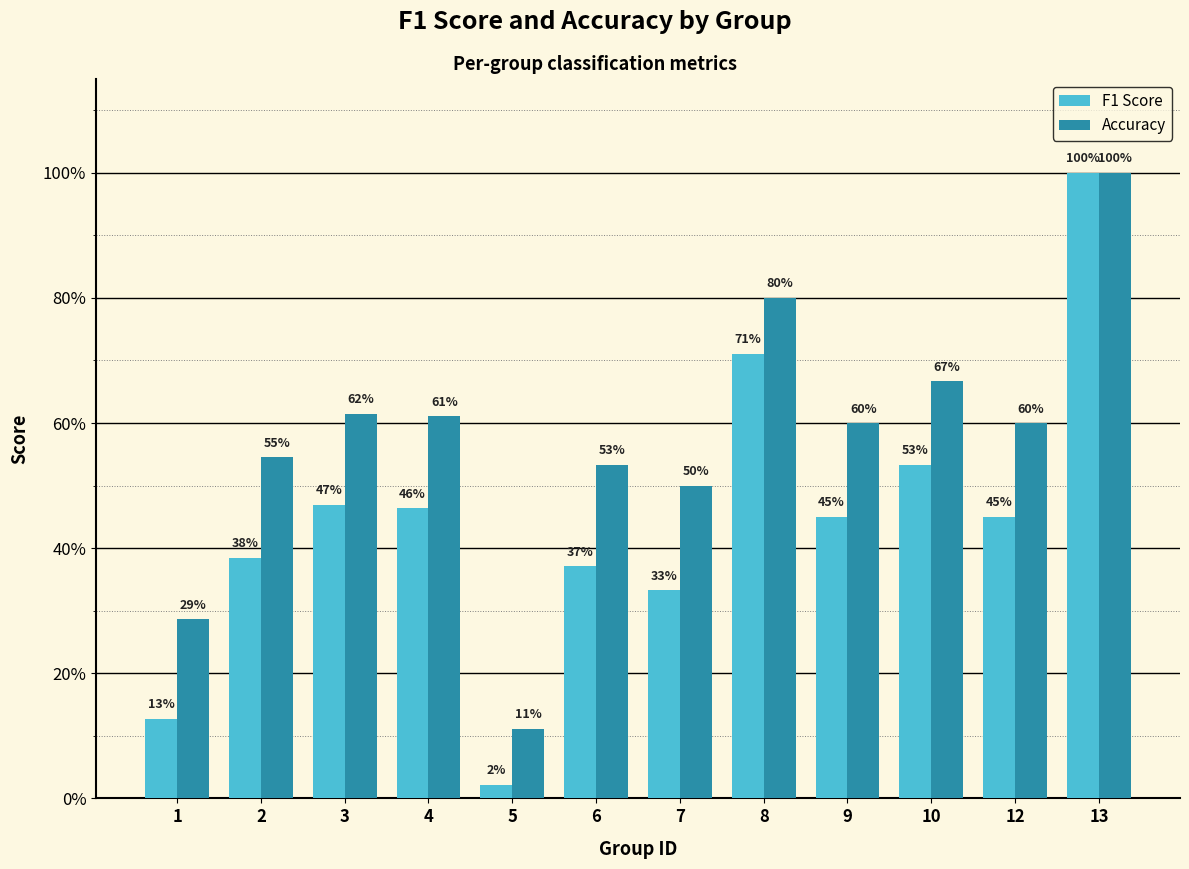

At which category is the sum across all series the highest?

13